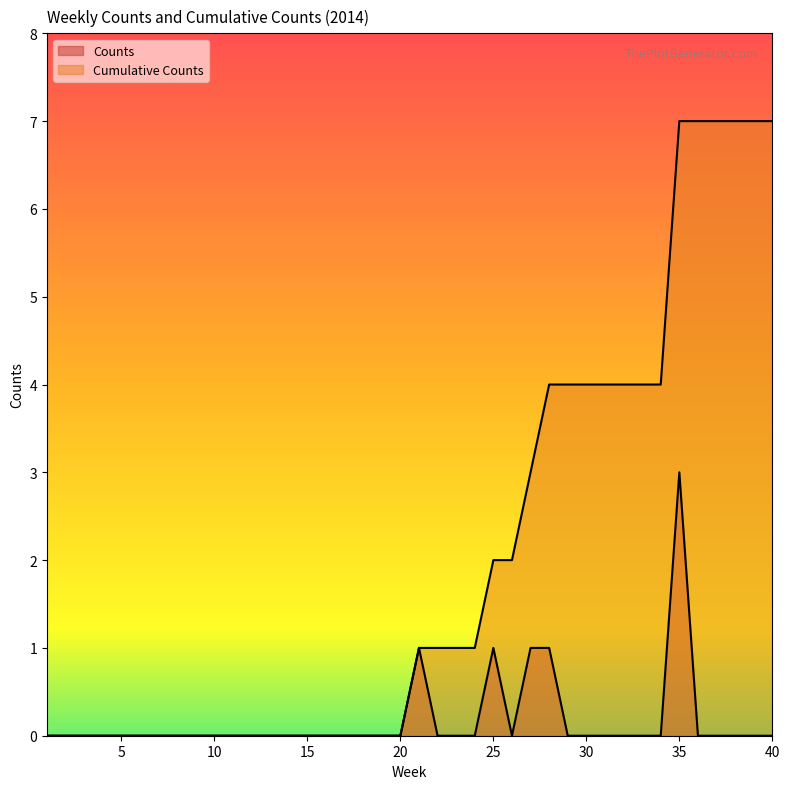

The Cumulative Counts series shows 4 at 34. True or false?

True